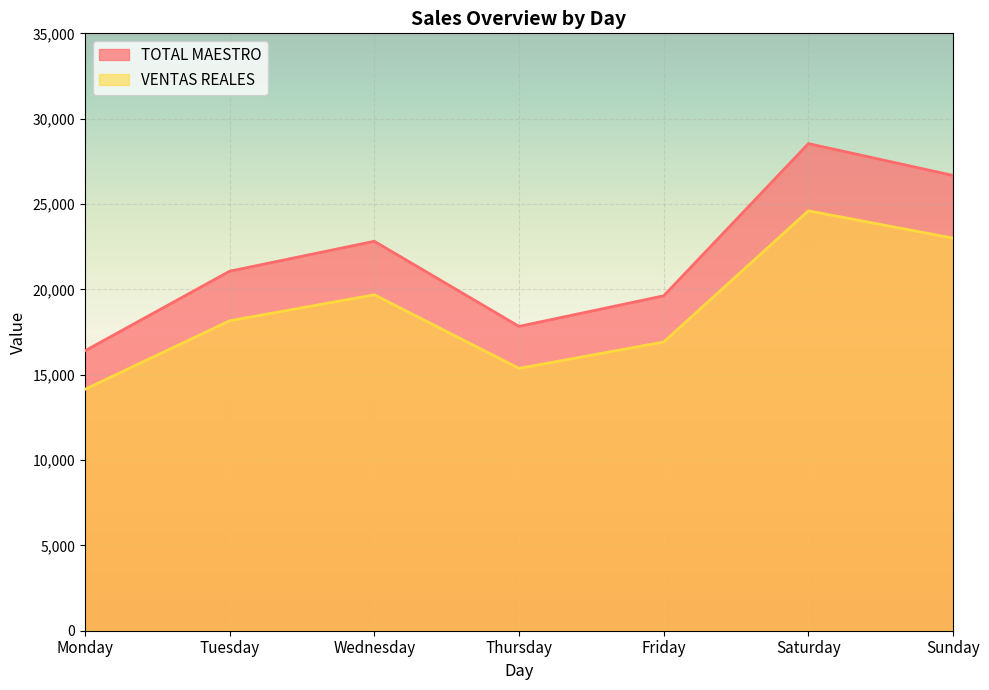

How many lines are shown in the chart?

2